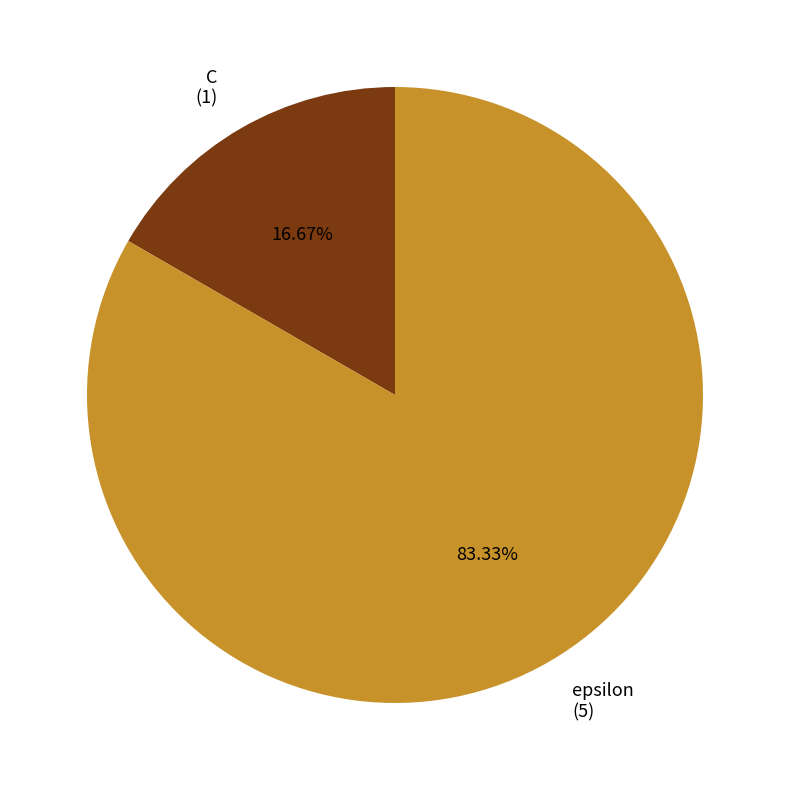

What is the ratio of the value at C to the value at epsilon?

0.2